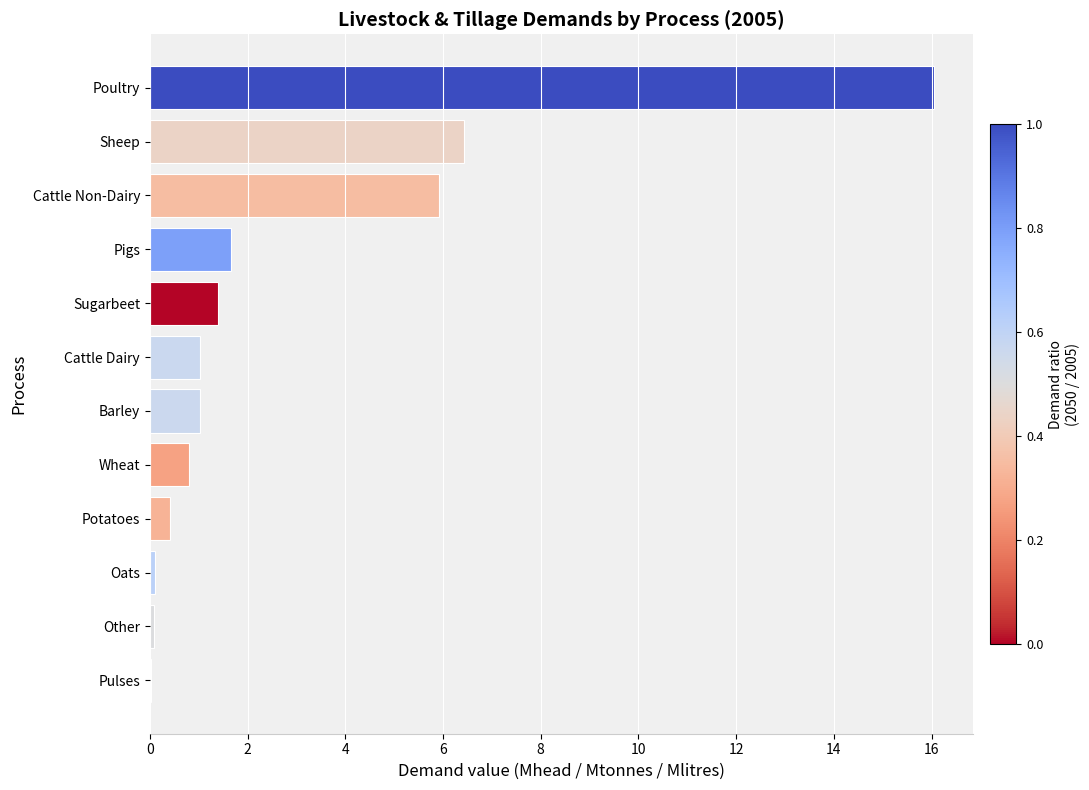

What is the change in value from Potatoes to Cattle Dairy?

+0.6